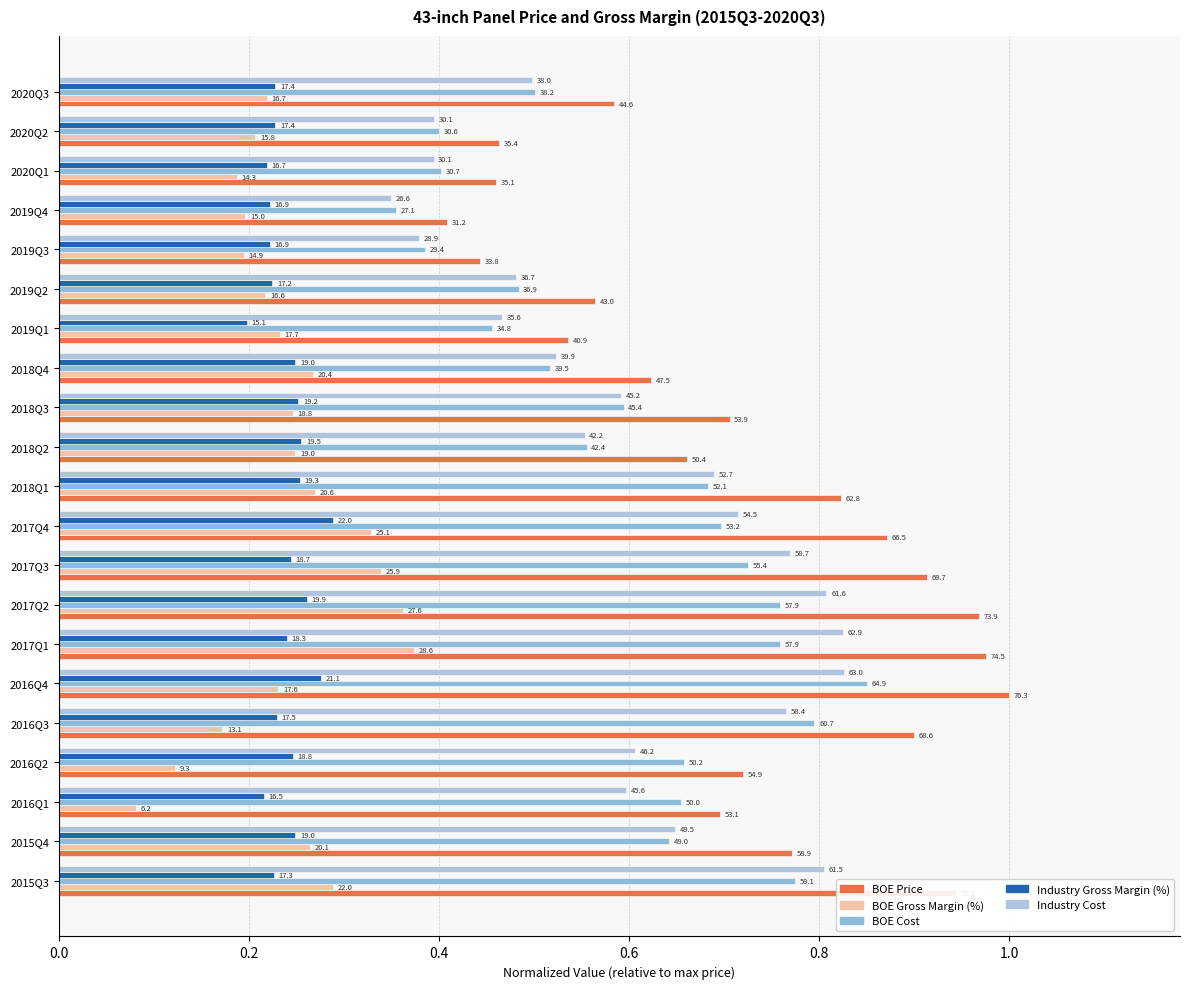

What is the minimum value for Industry Cost?

0.3